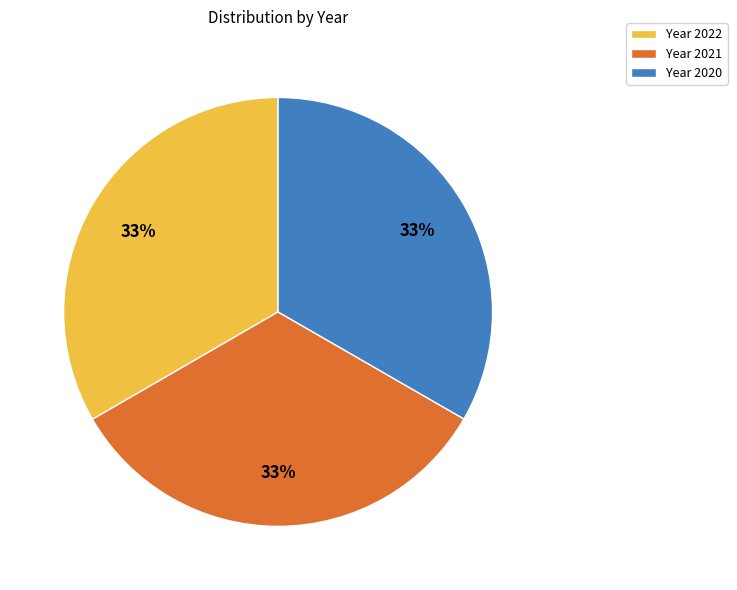

Do Year 2020 and Year 2021 together represent more than half of the pie?

Yes